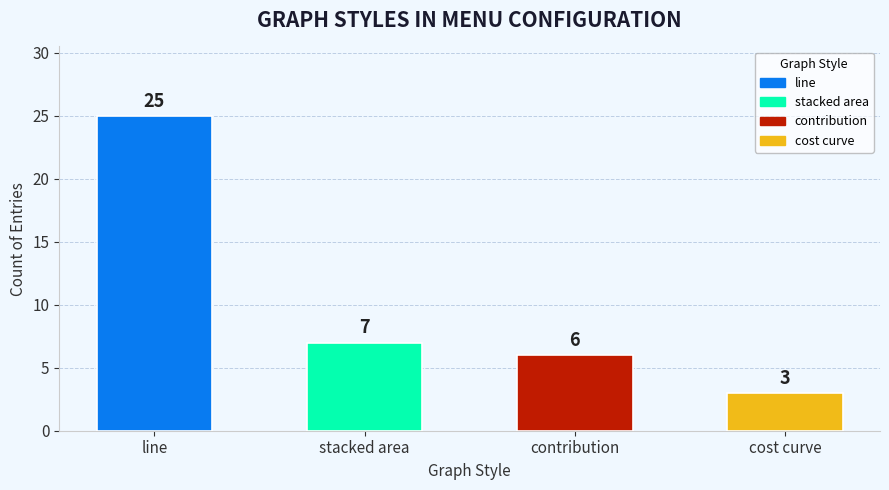

List the labels in order of value, smallest first.

cost curve, contribution, stacked area, line